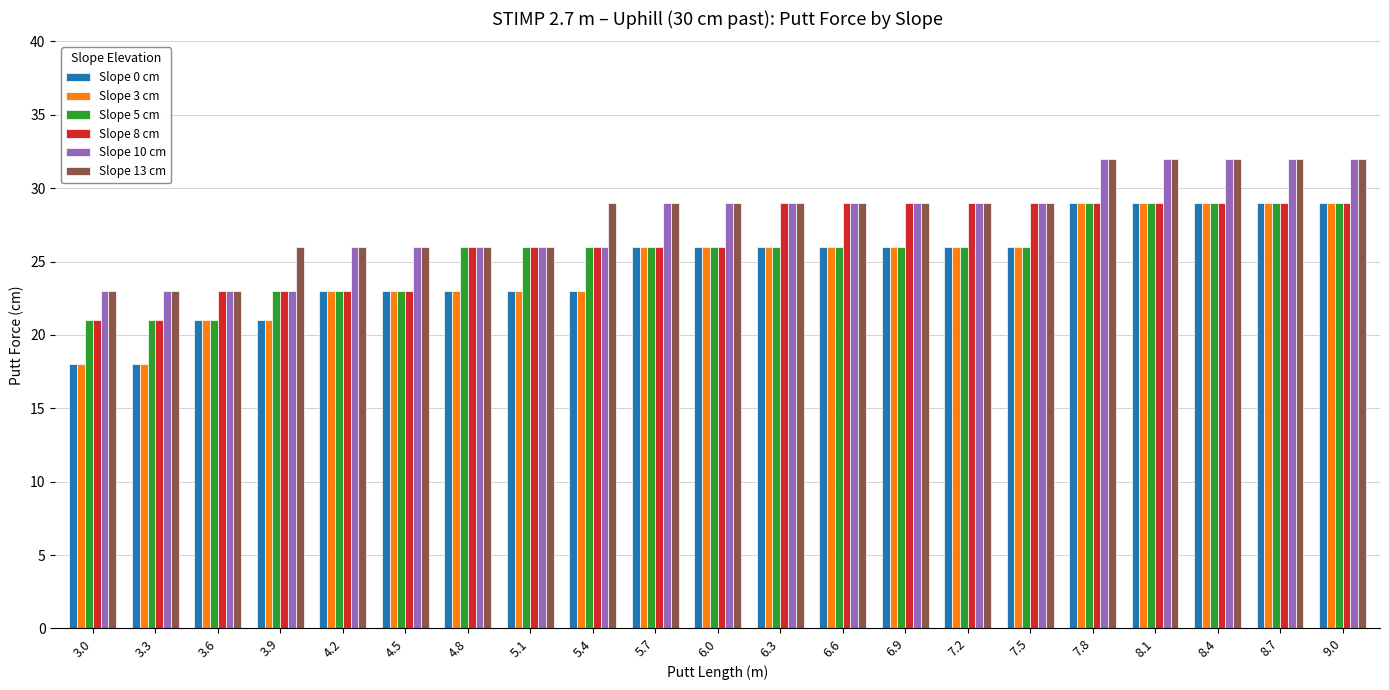

What is the maximum value shown in the chart?

32